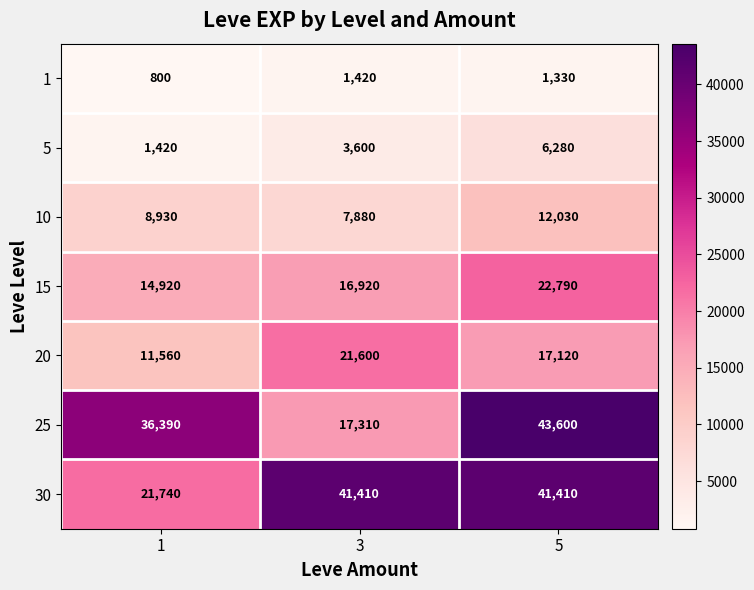

What value does the 1 series have at 5, to the nearest 10?

1330